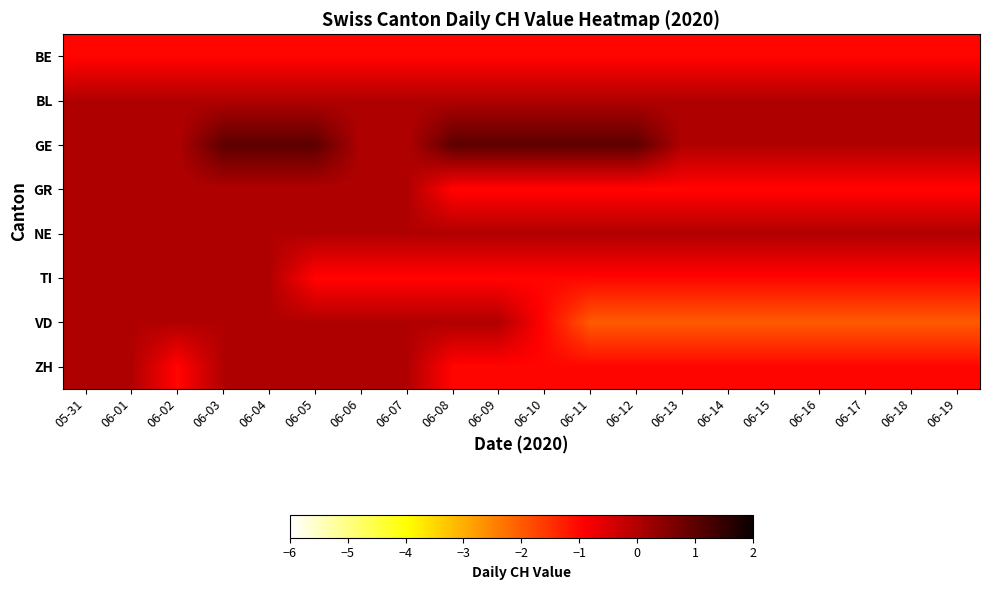

Reading left to right, transcribe all the data shown in this chart.

BE: 05-31=-1	06-01=-1	06-02=-1	06-03=-1	06-04=-1	06-05=-1	06-06=-1	06-07=-1	06-08=-1	06-09=-1	06-10=-1	06-11=-1	06-12=-1	06-13=-1	06-14=-1	06-15=-1	06-16=-1	06-17=-1	06-18=-1	06-19=-1
BL: 05-31=0	06-01=0	06-02=0	06-03=0	06-04=0	06-05=0	06-06=0	06-07=0	06-08=0	06-09=0	06-10=0	06-11=0	06-12=0	06-13=0	06-14=0	06-15=0	06-16=0	06-17=0	06-18=0	06-19=0
GE: 05-31=0	06-01=0	06-02=0	06-03=1	06-04=1	06-05=1	06-06=0	06-07=0	06-08=1	06-09=1	06-10=1	06-11=1	06-12=1	06-13=0	06-14=0	06-15=0	06-16=0	06-17=0	06-18=0	06-19=0
GR: 05-31=0	06-01=0	06-02=0	06-03=0	06-04=0	06-05=0	06-06=0	06-07=0	06-08=-1	06-09=-1	06-10=-1	06-11=-1	06-12=-1	06-13=-1	06-14=-1	06-15=-1	06-16=-1	06-17=-1	06-18=-1	06-19=-1
NE: 05-31=0	06-01=0	06-02=0	06-03=0	06-04=0	06-05=0	06-06=0	06-07=0	06-08=0	06-09=0	06-10=0	06-11=0	06-12=0	06-13=0	06-14=0	06-15=0	06-16=0	06-17=0	06-18=0	06-19=0
TI: 05-31=0	06-01=0	06-02=0	06-03=0	06-04=0	06-05=-1	06-06=-1	06-07=-1	06-08=-1	06-09=-1	06-10=-1	06-11=-1	06-12=-1	06-13=-1	06-14=-1	06-15=-1	06-16=-1	06-17=-1	06-18=-1	06-19=-1
VD: 05-31=0	06-01=0	06-02=0	06-03=0	06-04=0	06-05=0	06-06=0	06-07=0	06-08=0	06-09=0	06-10=-1	06-11=-2	06-12=-2	06-13=-2	06-14=-2	06-15=-2	06-16=-2	06-17=-2	06-18=-2	06-19=-2
ZH: 05-31=0	06-01=0	06-02=-1	06-03=0	06-04=0	06-05=0	06-06=0	06-07=0	06-08=-1	06-09=-1	06-10=-1	06-11=-1	06-12=-1	06-13=-1	06-14=-1	06-15=-1	06-16=-1	06-17=-1	06-18=-1	06-19=-1